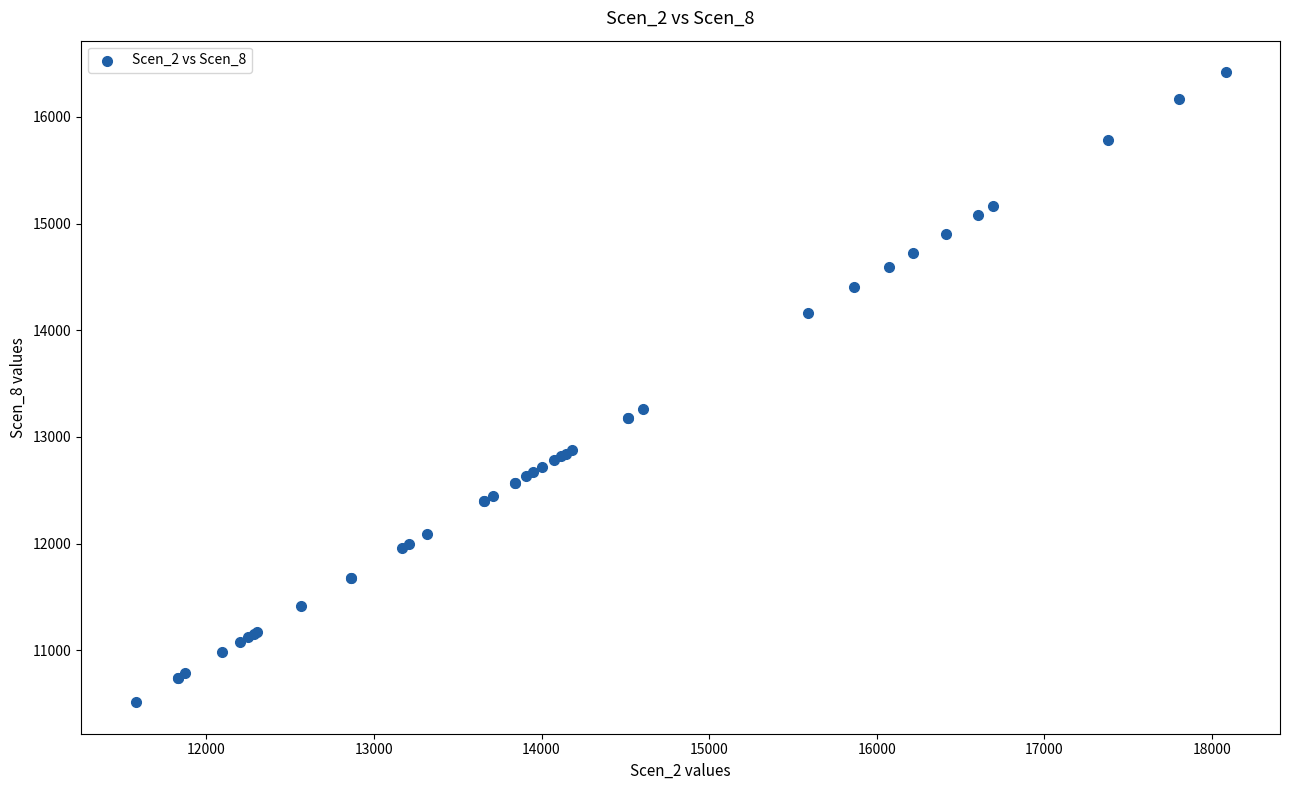

What Y value in the scatter plot is closest to 13466?

13261.6